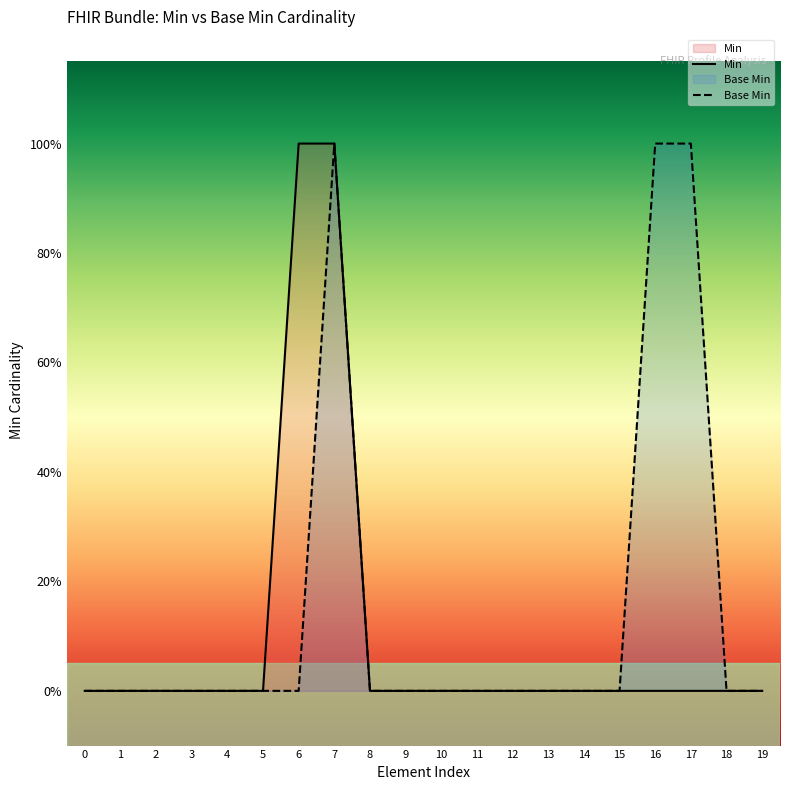

At which category is the sum across all series the highest?

7